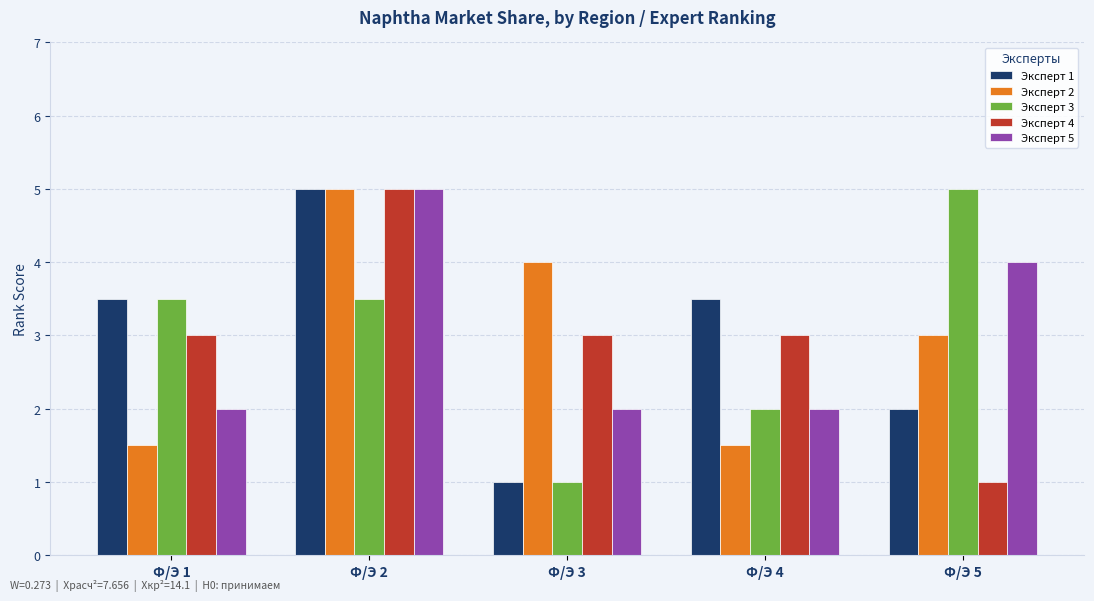

Is it true that Эксперт 4 equals 3.0 at Ф/Э 4?

True